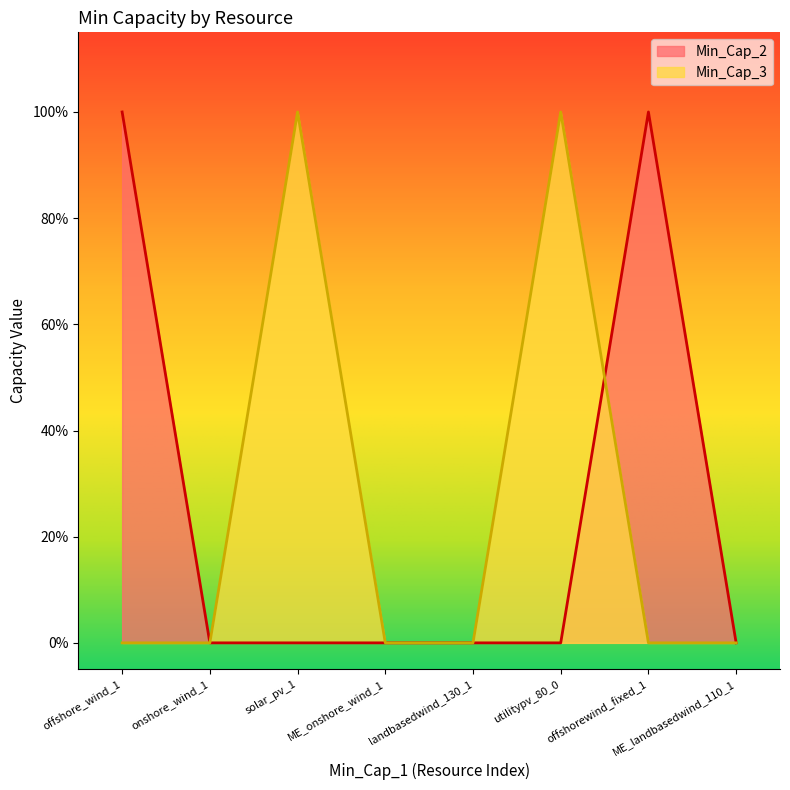

What are all the series names shown in the legend?

Min_Cap_2, Min_Cap_3